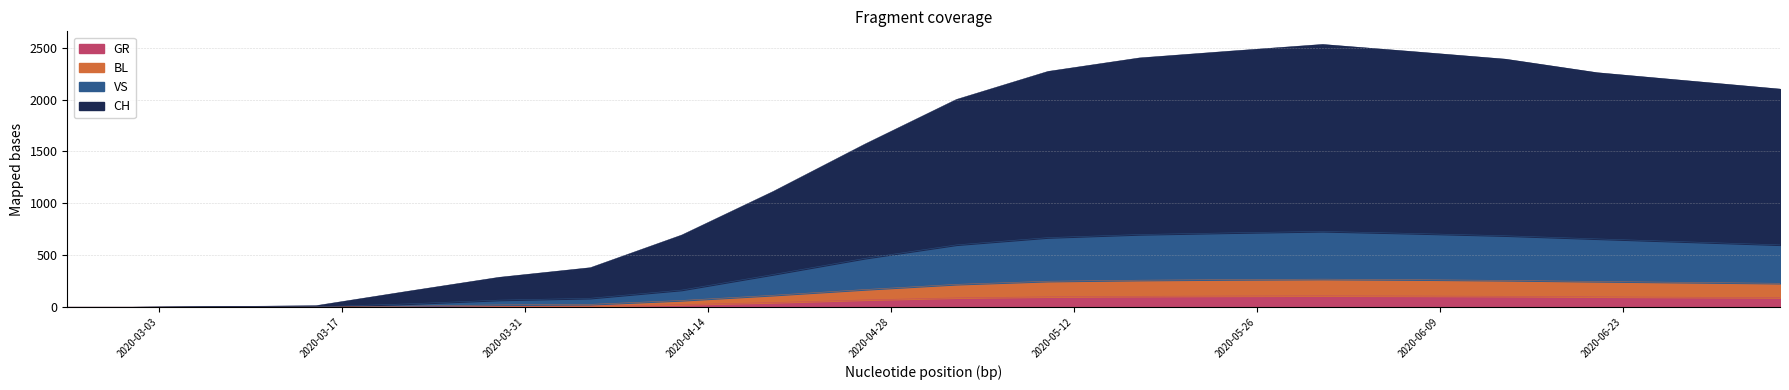

What is the value of the GR point at the 10th from the left?

70